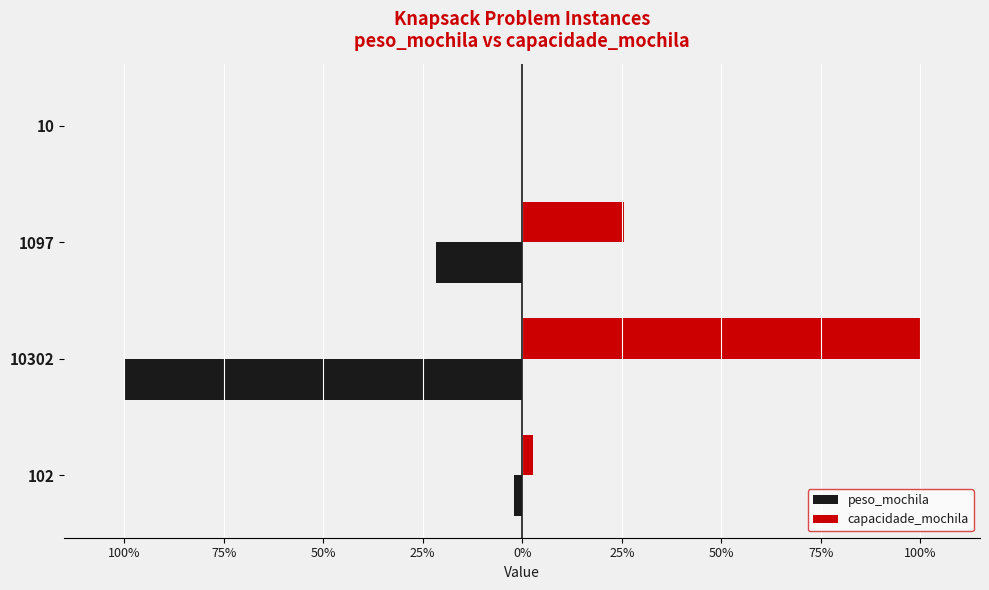

What is the minimum value shown in the chart?

-51510